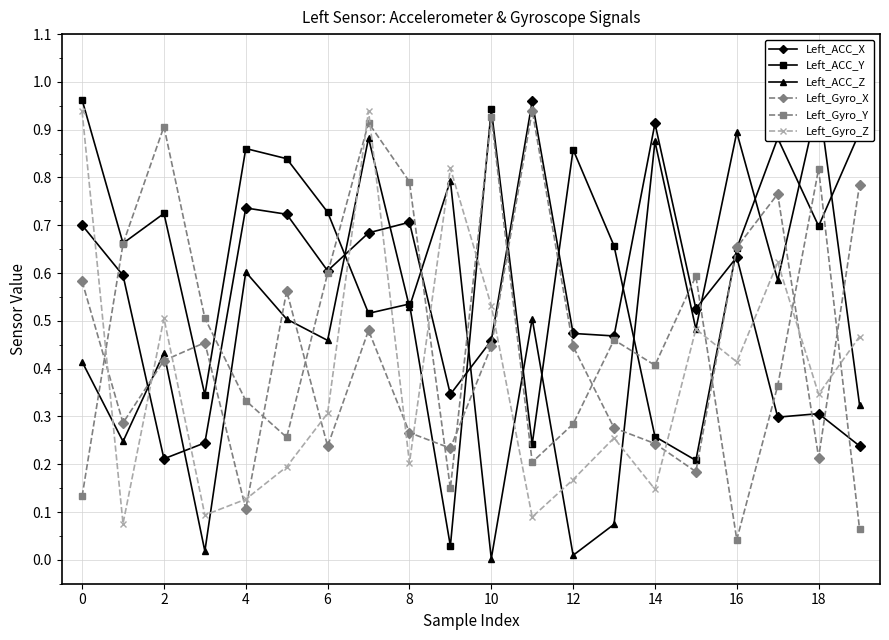

What is the difference between the maximum and minimum values in the Left_Gyro_Z series?

0.9